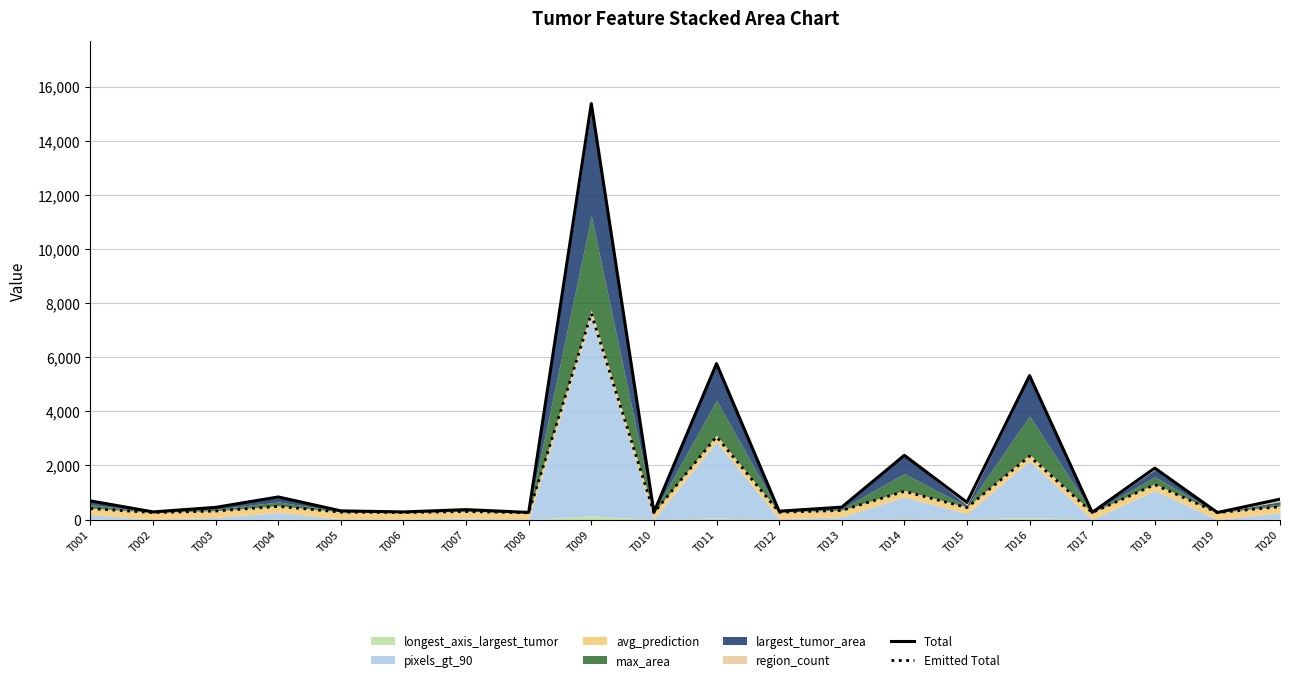

What is the maximum value for Emitted Total?

7614.1